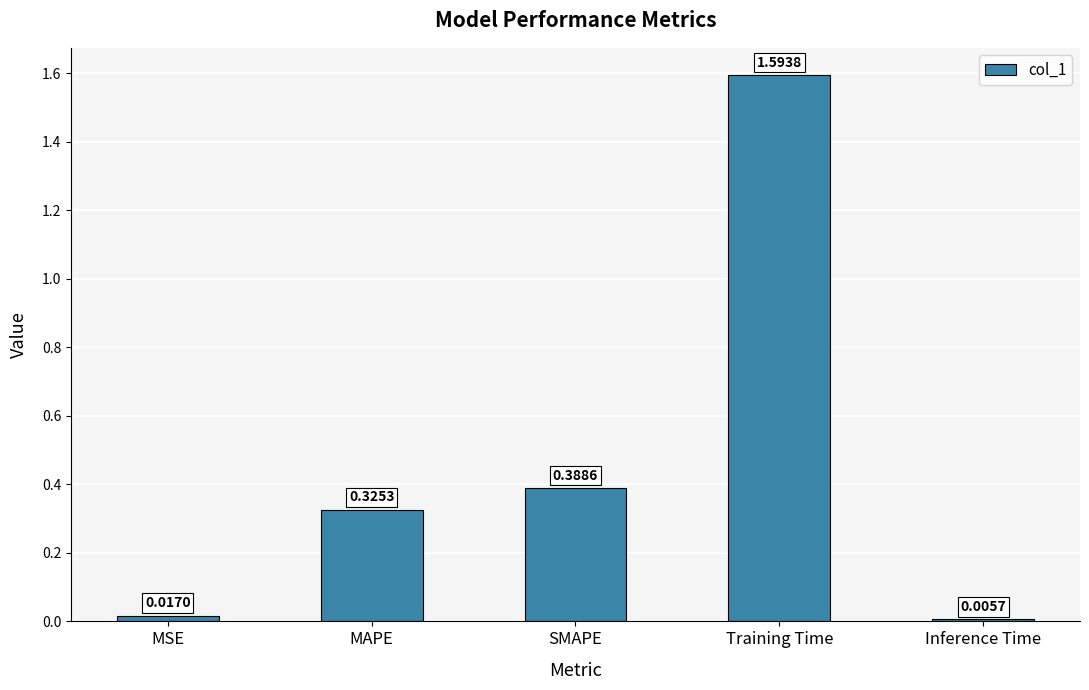

Between MSE and Training Time, which is larger?

Training Time